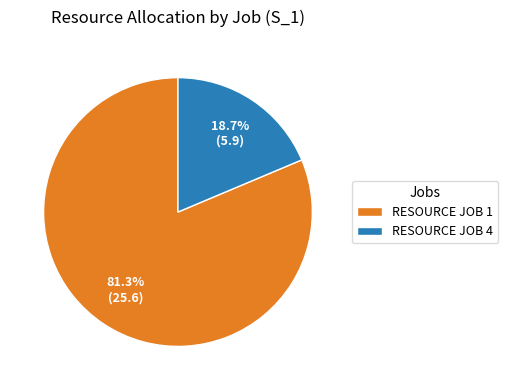

Which slice is the smallest?

RESOURCE JOB 4